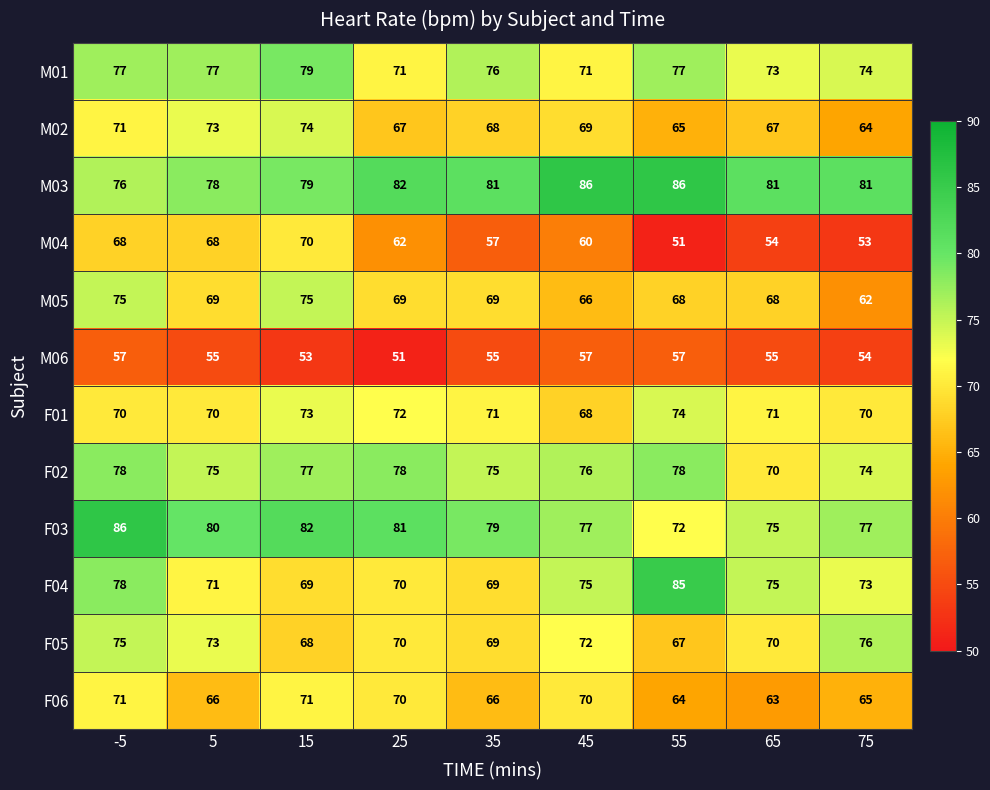

At which category is the sum across all series the highest?

-5